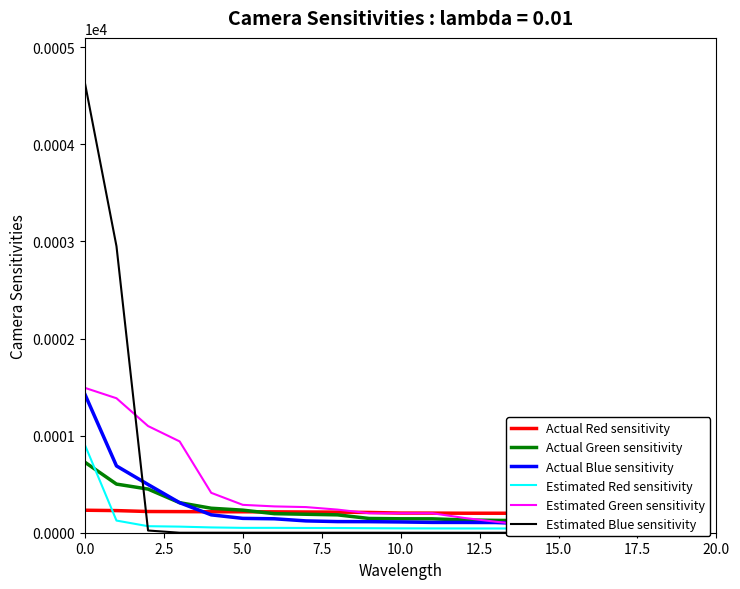

Rank the series by their maximum value, from highest to lowest.

Estimated Blue sensitivity, Estimated Green sensitivity, Actual Blue sensitivity, Estimated Red sensitivity, Actual Green sensitivity, Actual Red sensitivity